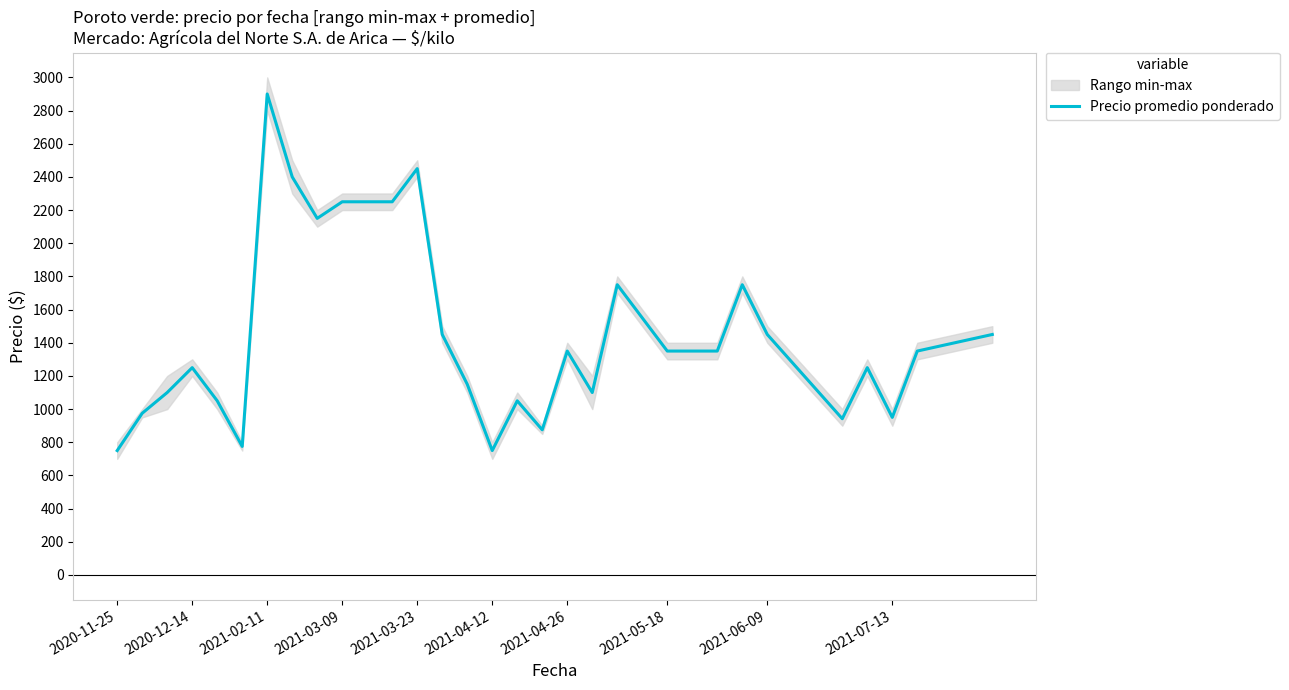

What is the minimum value for Precio promedio ponderado?

750